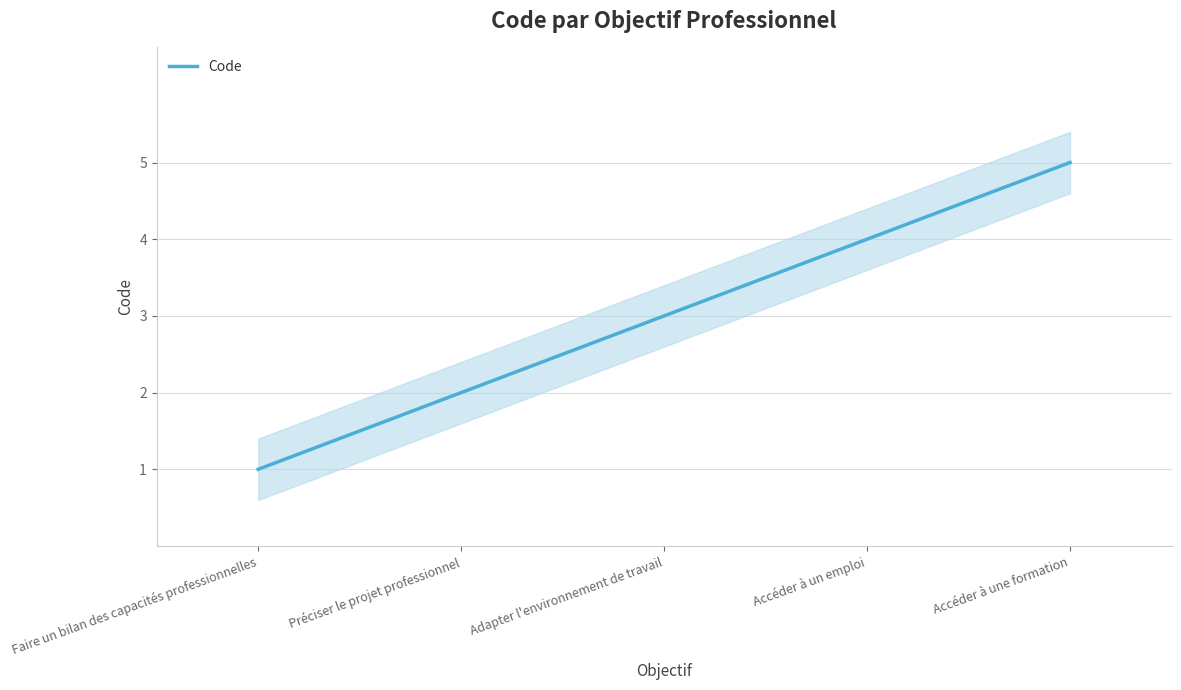

Where is the data nearest to the value 3?

Adapter l'environnement de travail